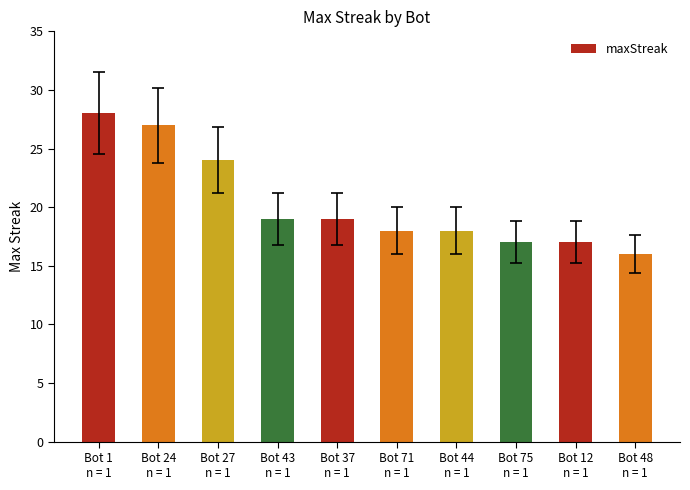

What is the sum of all values?

203